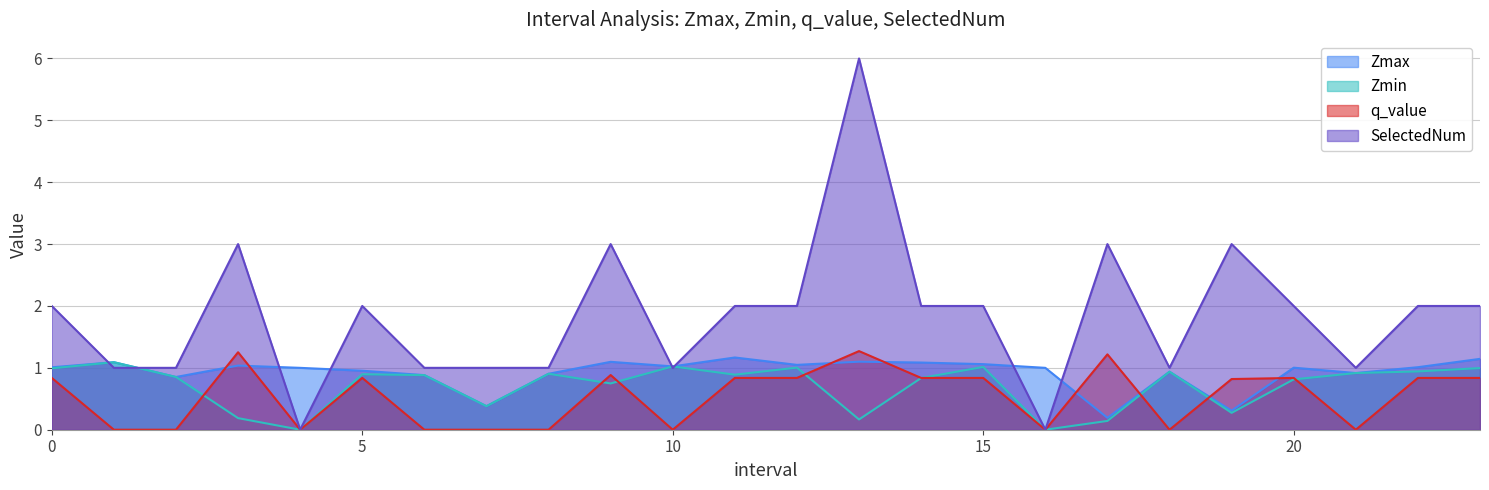

True or false: q_value has more than 2 interior local peaks.

True